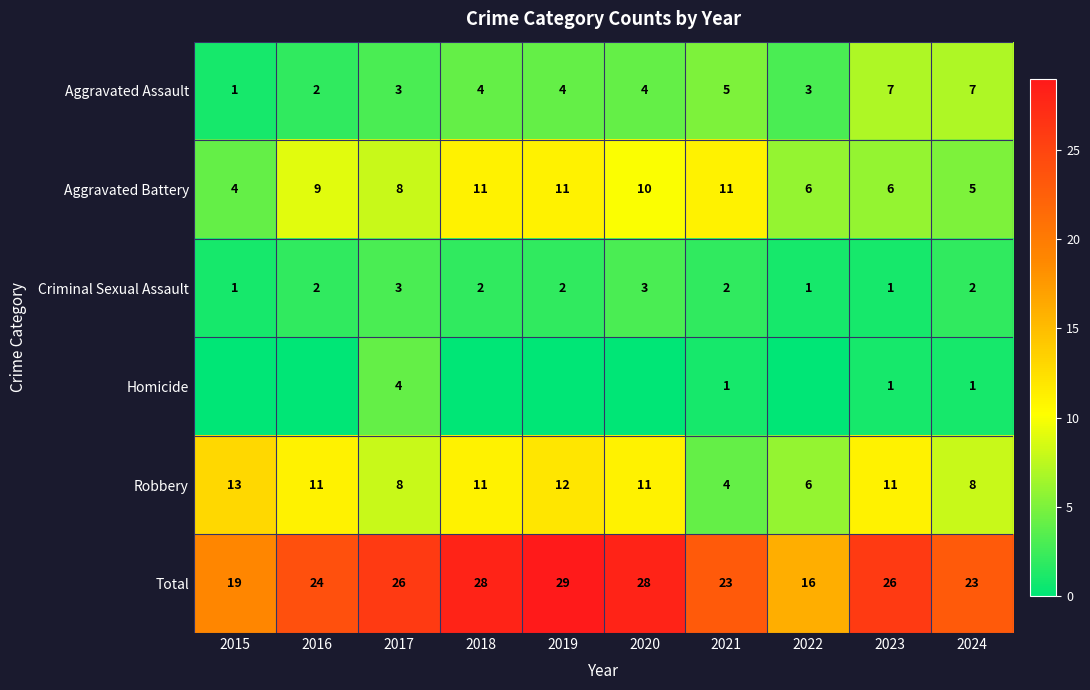

Is the value of Aggravated Assault at 2018 greater than the value of Robbery at 2019?

No